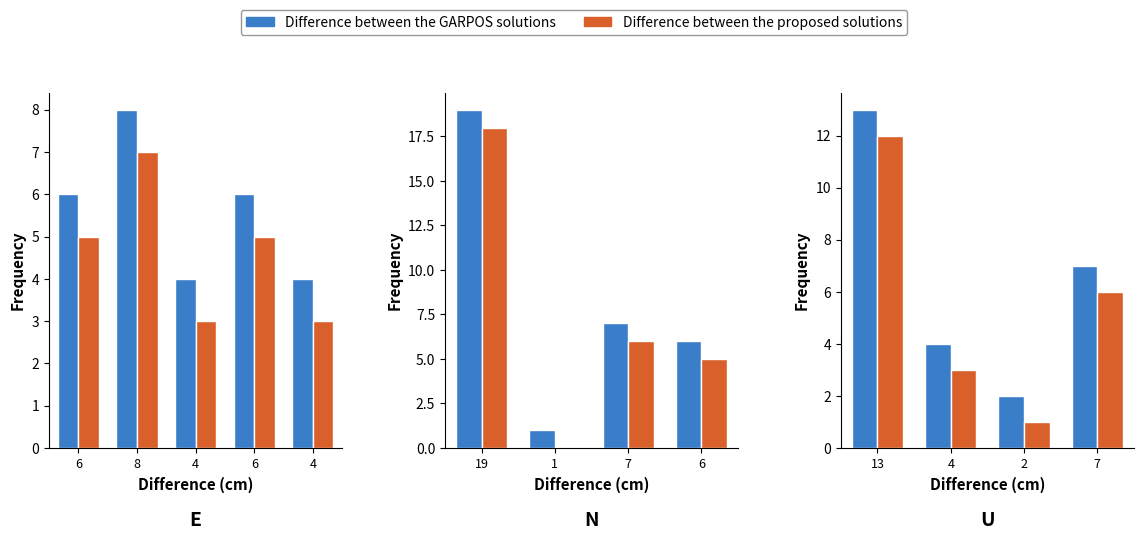

What is the difference between the Difference between the GARPOS solutions values at 13 and 7?

6